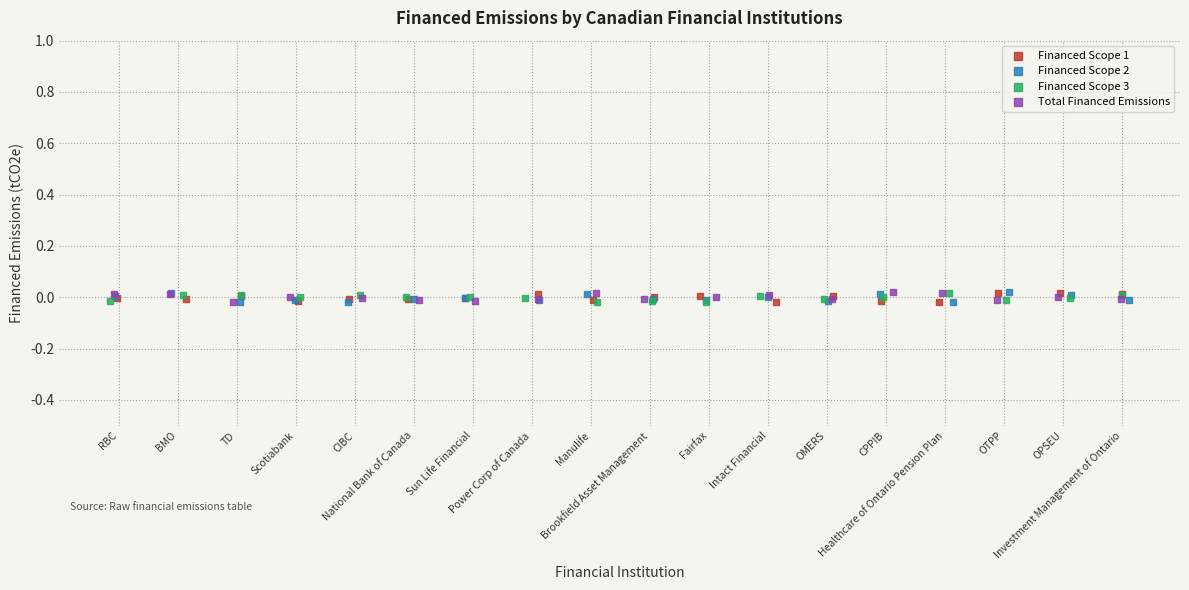

What are all the series names shown in the legend?

Financed Scope 1, Financed Scope 2, Financed Scope 3, Total Financed Emissions